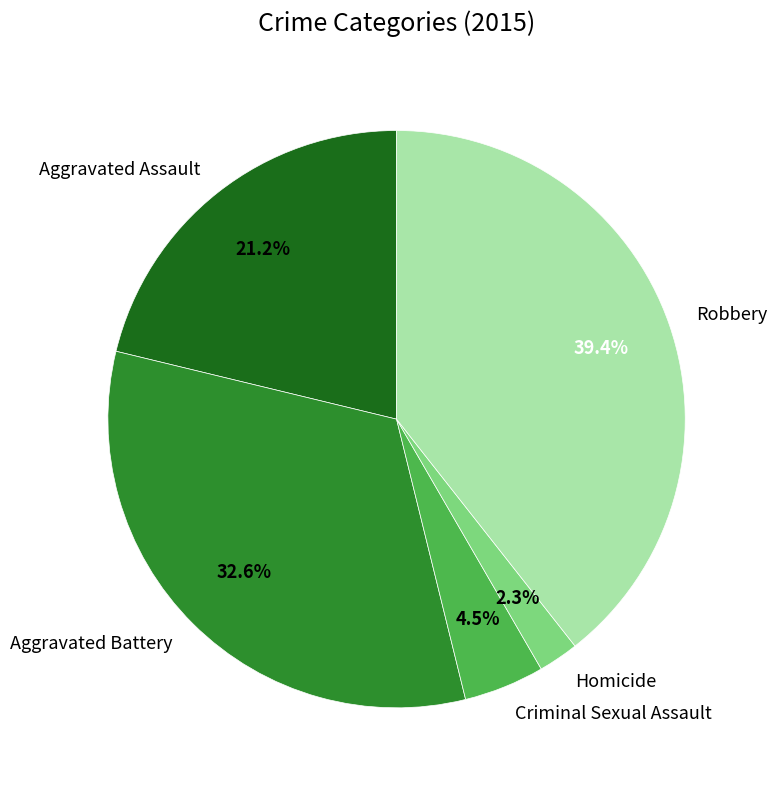

True or false: Aggravated Assault accounts for 21% of the total.

True